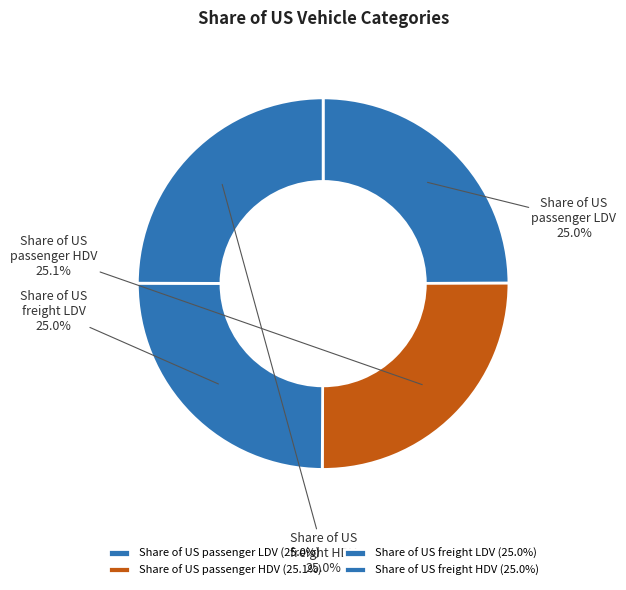

To the nearest percent, what portion does Share of US freight LDV represent?

25%